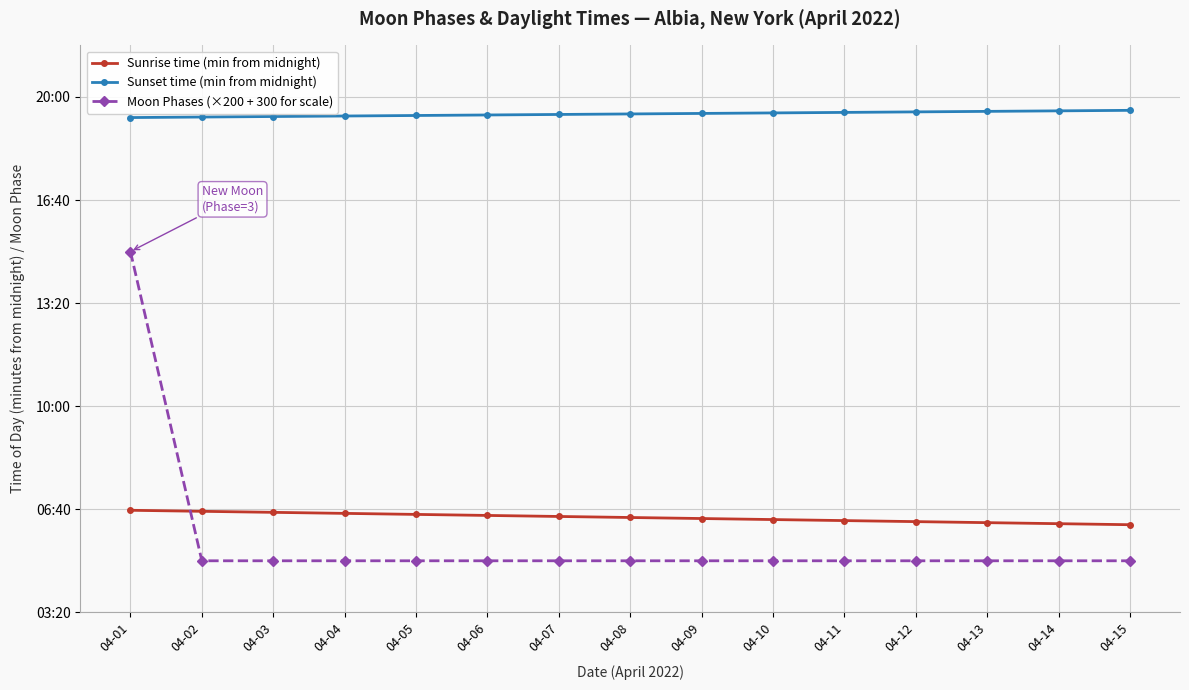

Which series changed the most between 04-03 and 04-15?

Sunrise time (min from midnight)